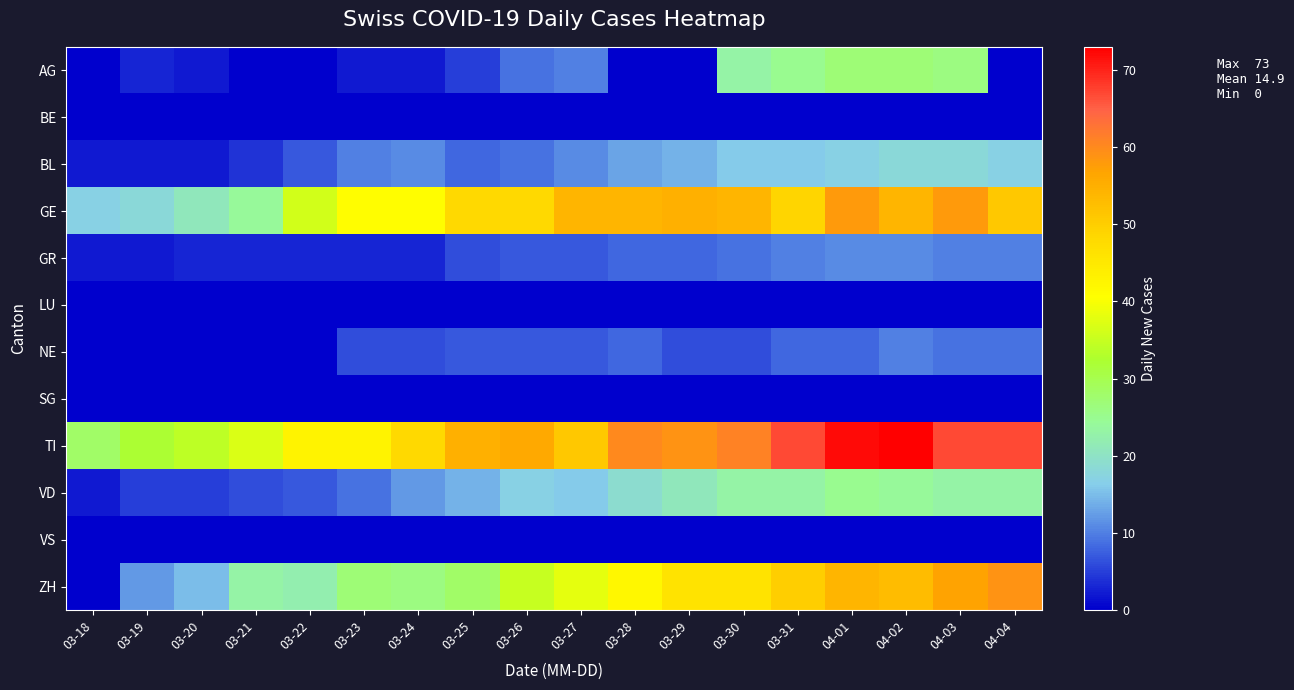

Reading left to right, list all the values displayed in this chart.

AG: 03-18=0	03-19=3	03-20=2	03-21=0	03-22=0	03-23=2	03-24=2	03-25=5	03-26=9	03-27=10	03-28=0	03-29=0	03-30=23	03-31=25	04-01=27	04-02=27	04-03=26	04-04=0
BE: 03-18=0	03-19=0	03-20=0	03-21=0	03-22=0	03-23=0	03-24=0	03-25=0	03-26=0	03-27=0	03-28=0	03-29=0	03-30=0	03-31=0	04-01=0	04-02=0	04-03=0	04-04=0
BL: 03-18=2	03-19=2	03-20=2	03-21=4	03-22=7	03-23=10	03-24=11	03-25=8	03-26=9	03-27=11	03-28=13	03-29=14	03-30=16	03-31=16	04-01=17	04-02=18	04-03=18	04-04=17
GE: 03-18=17	03-19=18	03-20=21	03-21=24	03-22=36	03-23=41	03-24=41	03-25=48	03-26=48	03-27=54	03-28=54	03-29=55	03-30=54	03-31=49	04-01=58	04-02=54	04-03=58	04-04=51
GR: 03-18=2	03-19=2	03-20=3	03-21=3	03-22=3	03-23=3	03-24=3	03-25=6	03-26=7	03-27=7	03-28=8	03-29=8	03-30=9	03-31=10	04-01=11	04-02=11	04-03=10	04-04=10
LU: 03-18=0	03-19=0	03-20=0	03-21=0	03-22=0	03-23=0	03-24=0	03-25=0	03-26=0	03-27=0	03-28=0	03-29=0	03-30=0	03-31=0	04-01=0	04-02=0	04-03=0	04-04=0
NE: 03-18=0	03-19=0	03-20=0	03-21=0	03-22=0	03-23=6	03-24=6	03-25=7	03-26=7	03-27=7	03-28=8	03-29=6	03-30=6	03-31=8	04-01=8	04-02=10	04-03=9	04-04=9
SG: 03-18=0	03-19=0	03-20=0	03-21=0	03-22=0	03-23=0	03-24=0	03-25=0	03-26=0	03-27=0	03-28=0	03-29=0	03-30=0	03-31=0	04-01=0	04-02=0	04-03=0	04-04=0
TI: 03-18=28	03-19=32	03-20=34	03-21=37	03-22=43	03-23=43	03-24=48	03-25=55	03-26=56	03-27=51	03-28=60	03-29=59	03-30=61	03-31=67	04-01=72	04-02=73	04-03=67	04-04=67
VD: 03-18=2	03-19=5	03-20=5	03-21=6	03-22=7	03-23=9	03-24=12	03-25=14	03-26=17	03-27=16	03-28=19	03-29=21	03-30=23	03-31=23	04-01=25	04-02=24	04-03=23	04-04=23
VS: 03-18=0	03-19=0	03-20=0	03-21=0	03-22=0	03-23=0	03-24=0	03-25=0	03-26=0	03-27=0	03-28=0	03-29=0	03-30=0	03-31=0	04-01=0	04-02=0	04-03=0	04-04=0
ZH: 03-18=0	03-19=12	03-20=15	03-21=23	03-22=22	03-23=27	03-24=26	03-25=28	03-26=35	03-27=38	03-28=42	03-29=46	03-30=46	03-31=50	04-01=54	04-02=53	04-03=57	04-04=59